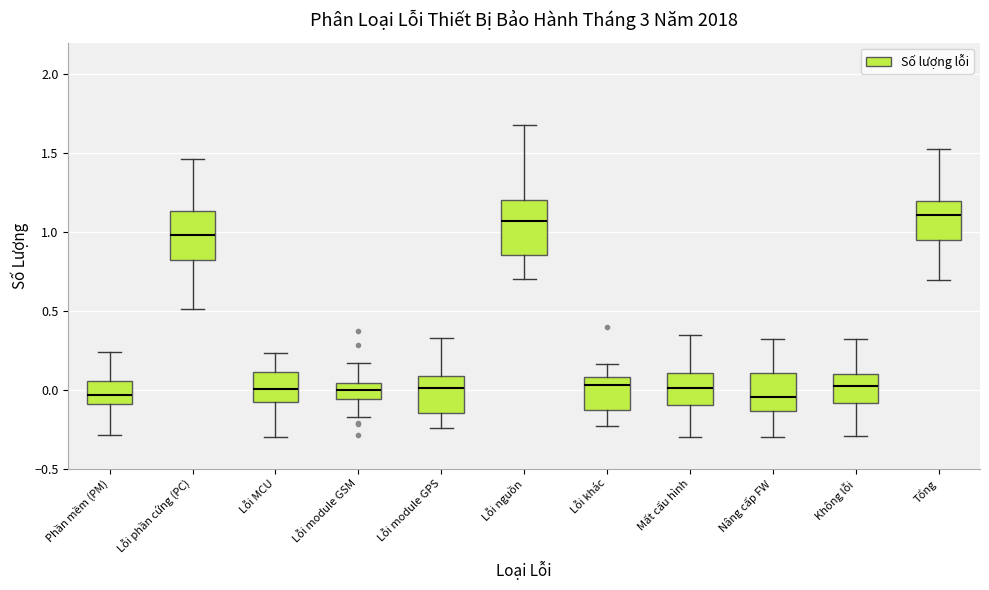

Reading left to right, read every box against the y-axis: the position of its median line, the range the box covers, and the ends of its whiskers. The values are not printed on the chart, so give them approximately, as read against the axis.

Phần mềm (PM): median -0.05, box -0.10 to 0.05, whiskers -0.30 to 0.25
Lỗi phần cứng (PC): median 1.00, box 0.80 to 1.15, whiskers 0.50 to 1.45
Lỗi MCU: median 0.00, box -0.10 to 0.10, whiskers -0.30 to 0.25
Lỗi module GSM: median 0.00, box -0.05 to 0.05, whiskers -0.20 to 0.15
Lỗi module GPS: median 0.00, box -0.15 to 0.10, whiskers -0.25 to 0.35
Lỗi nguồn: median 1.05, box 0.85 to 1.20, whiskers 0.70 to 1.70
Lỗi khác: median 0.05, box -0.15 to 0.10, whiskers -0.25 to 0.15
Mất cấu hình: median 0.00, box -0.10 to 0.10, whiskers -0.30 to 0.35
Nâng cấp FW: median -0.05, box -0.15 to 0.10, whiskers -0.30 to 0.30
Không lỗi: median 0.00, box -0.10 to 0.10, whiskers -0.30 to 0.30
Tổng: median 1.10, box 0.95 to 1.20, whiskers 0.70 to 1.50